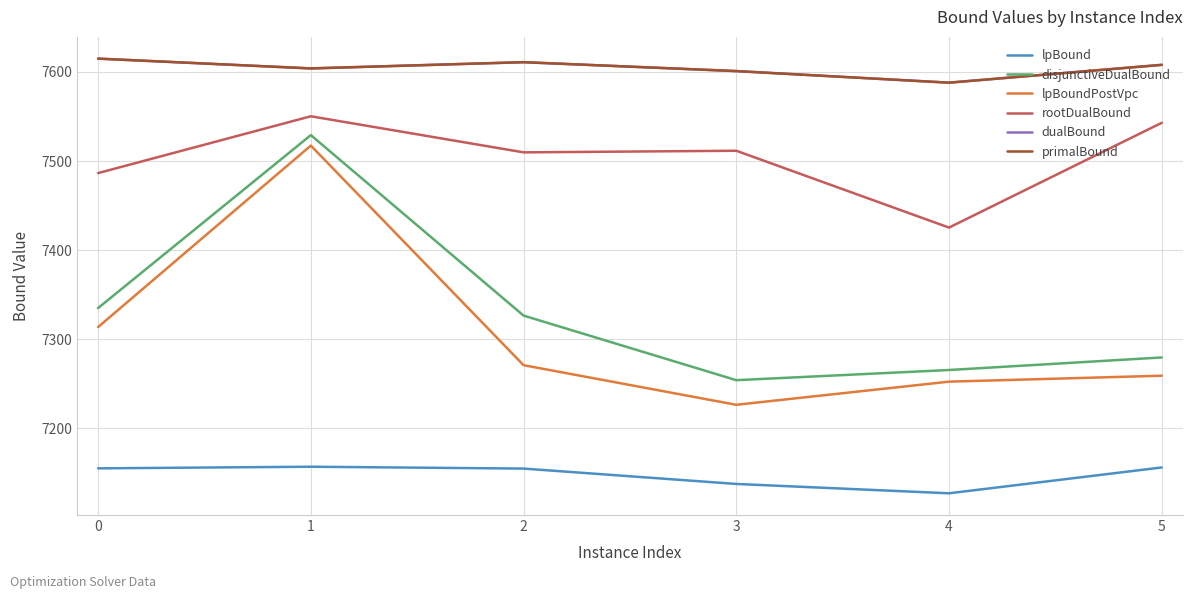

The value of dualBound at 5 is 3966.6. True or false?

False